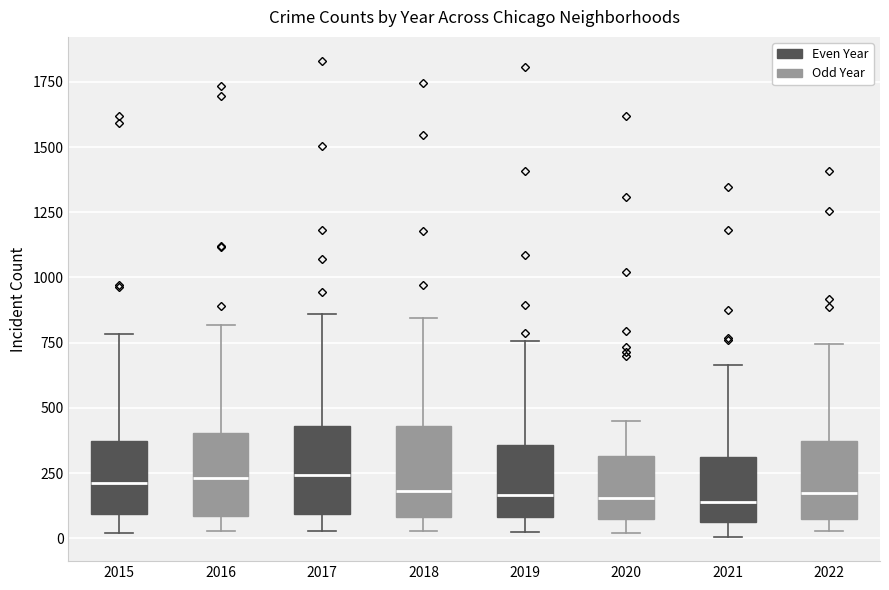

Reading left to right, transcribe this box plot: for each box, give where its median line is, the range the box spans, and where its two whiskers end, as read against the y-axis. The values are not printed on the chart, so give them approximately, as read against the axis.

2015: median 200, box 100 to 350, whiskers 0 to 800
2016: median 250, box 100 to 400, whiskers 50 to 800
2017: median 250, box 100 to 450, whiskers 50 to 850
2018: median 200, box 100 to 450, whiskers 50 to 850
2019: median 150, box 100 to 350, whiskers 0 to 750
2020: median 150, box 50 to 300, whiskers 0 to 450
2021: median 150, box 50 to 300, whiskers 0 to 650
2022: median 150, box 50 to 350, whiskers 50 (just below the box's lower edge) to 750